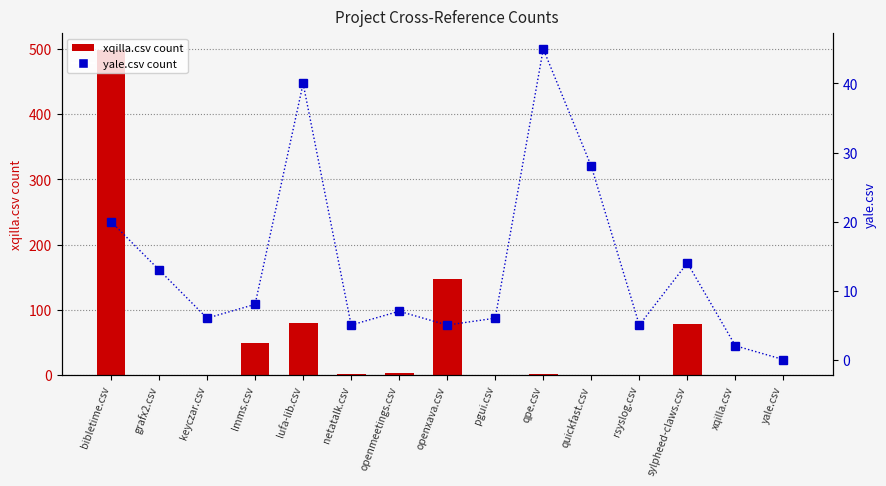

Is the value of yale.csv at lufa-lib.csv greater than the value of xqilla.csv at bibletime.csv?

No